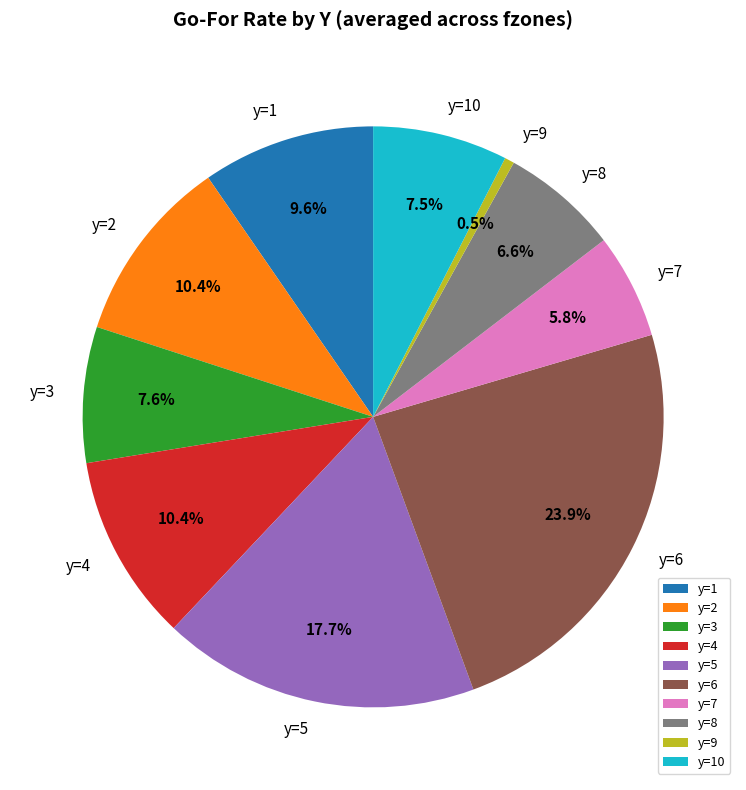

To the nearest percent, what is the difference between the y=5 and y=7 slice percentages?

12%